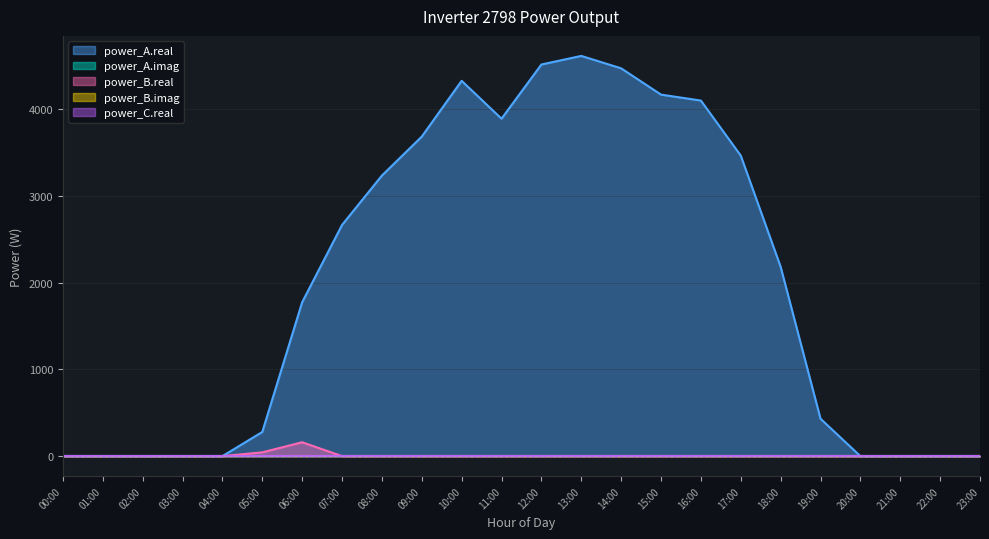

What is the sum of all power_B.real values?

203.7